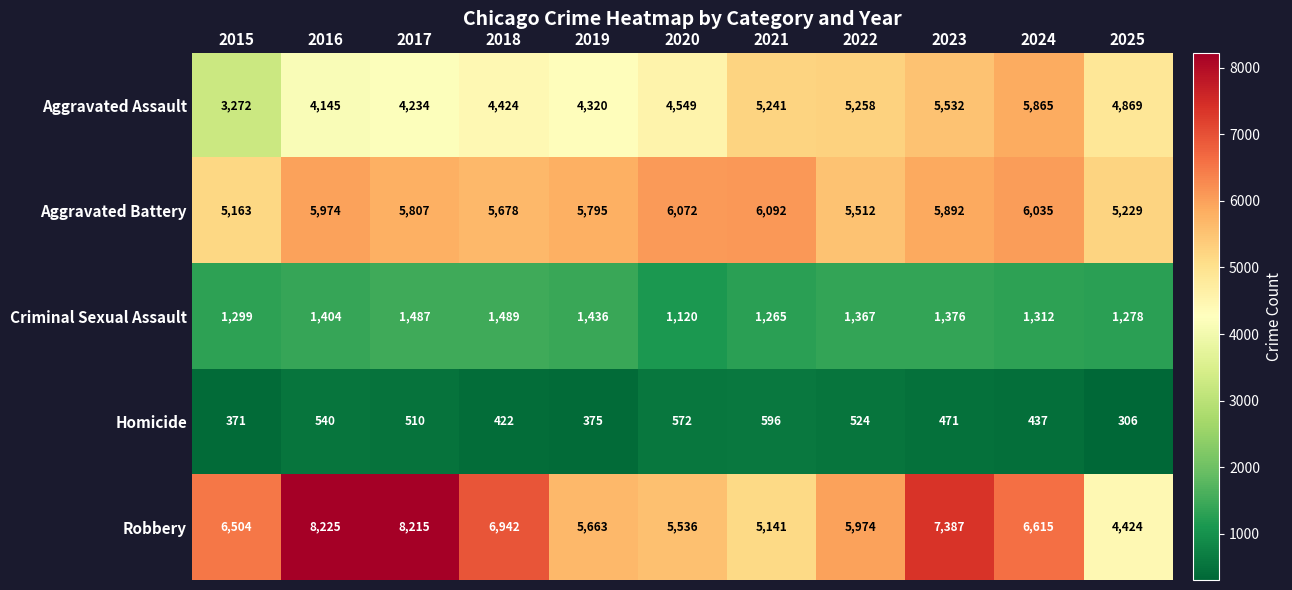

Where is Robbery nearest to the value 6324?

2015